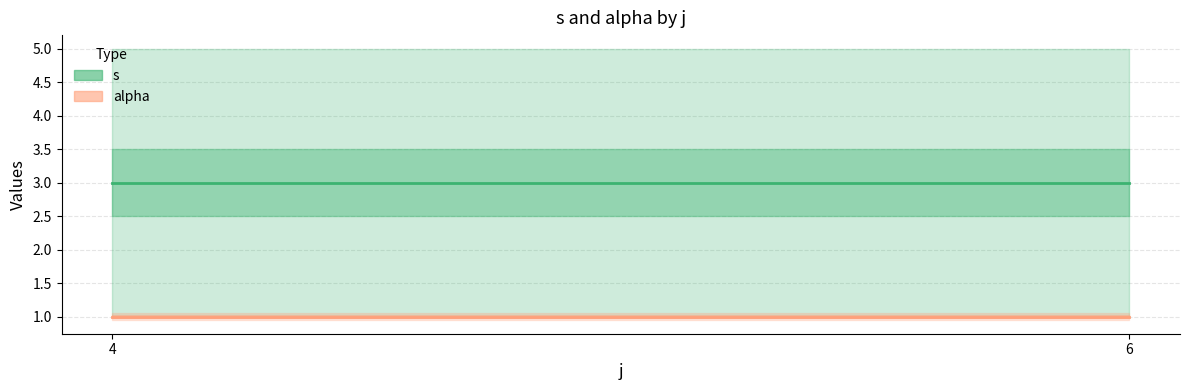

At 6, list the series in order from smallest to largest.

alpha, s